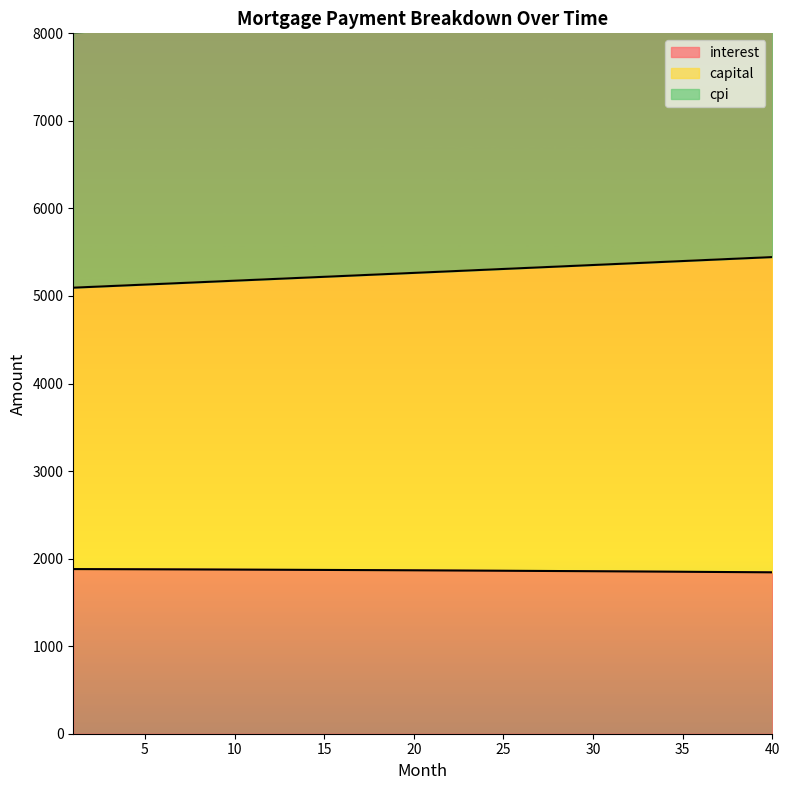

What is the highest value of the interest series?

1880.5